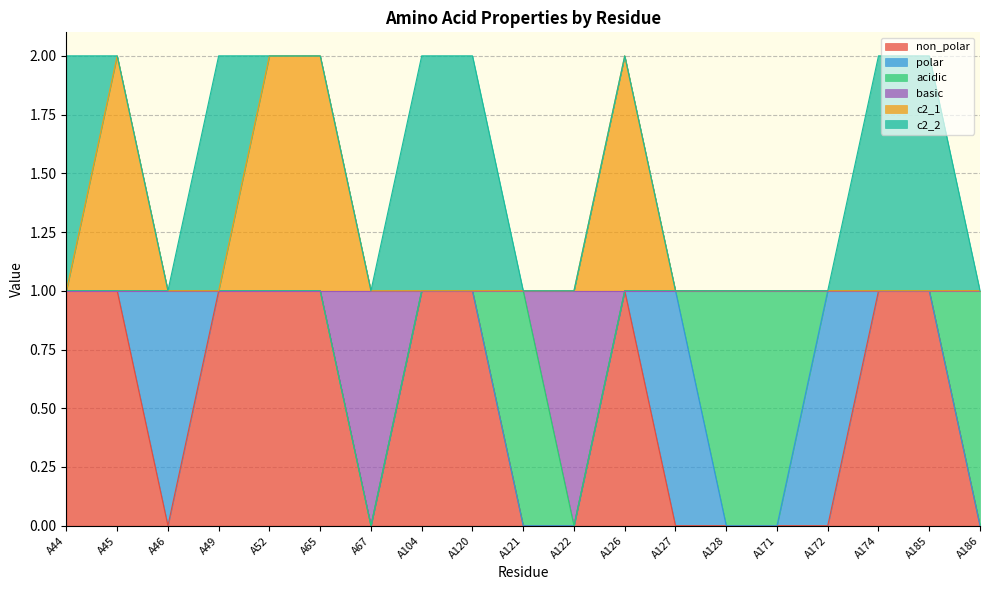

Which series has the widest spread of values?

non_polar